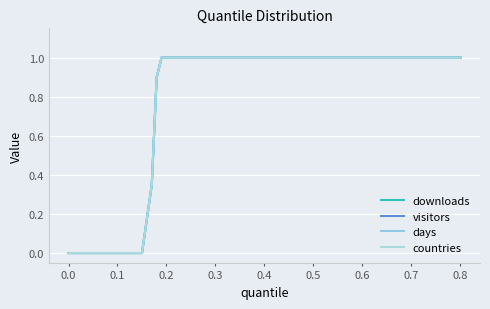

What is the difference between the second highest and minimum values in the visitors series?

1.0